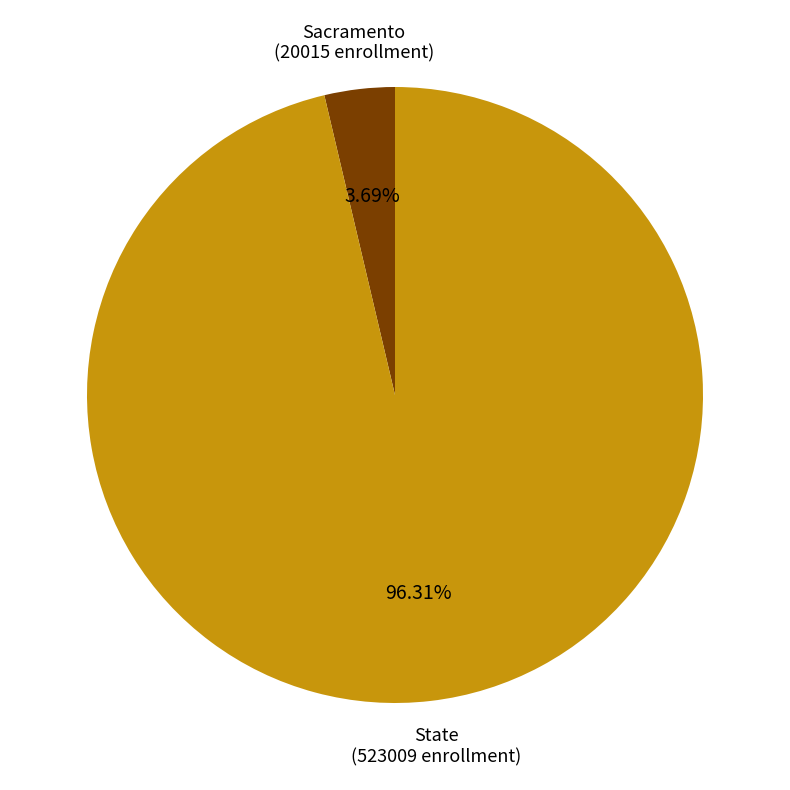

Is there a majority slice in this chart?

Yes